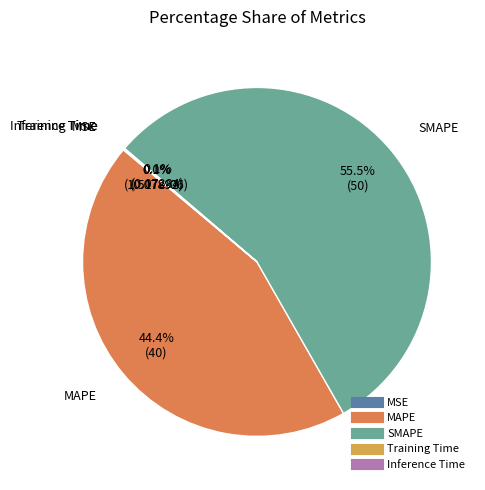

What is the largest slice in the pie chart?

SMAPE